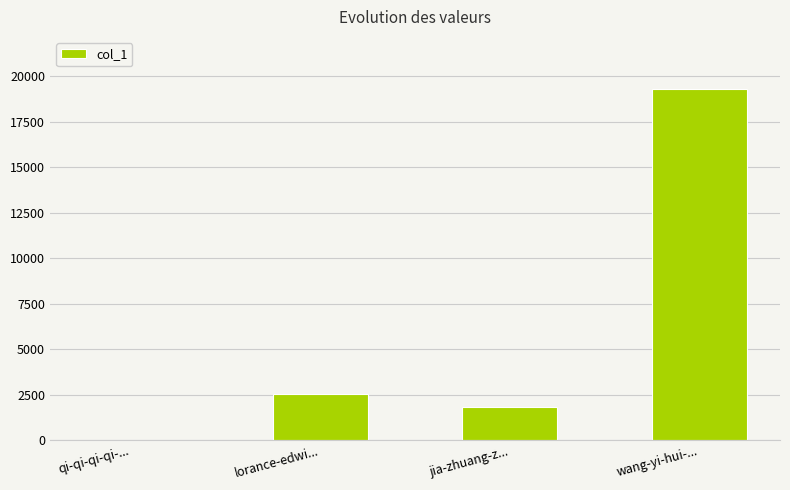

What is the maximum value shown in the chart?

19261